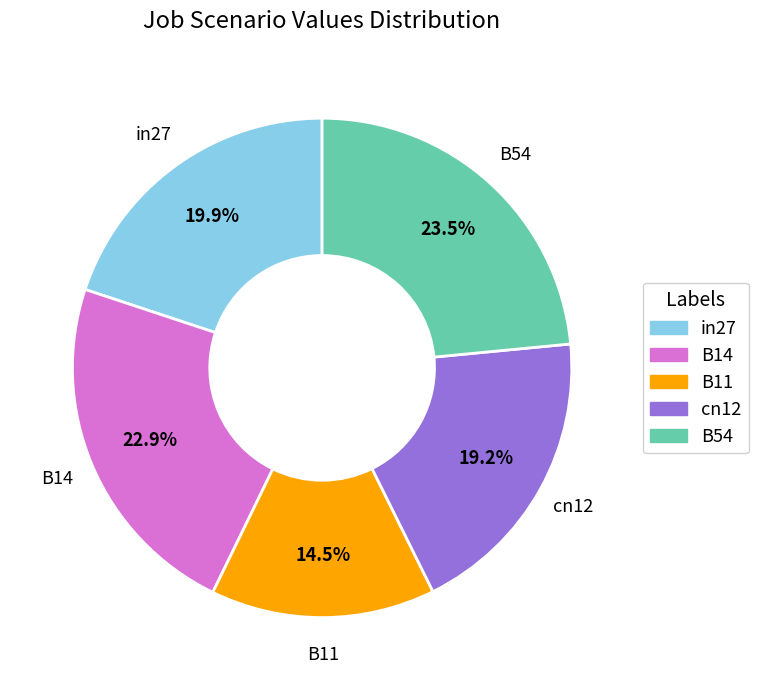

How many segments does this pie chart have?

5